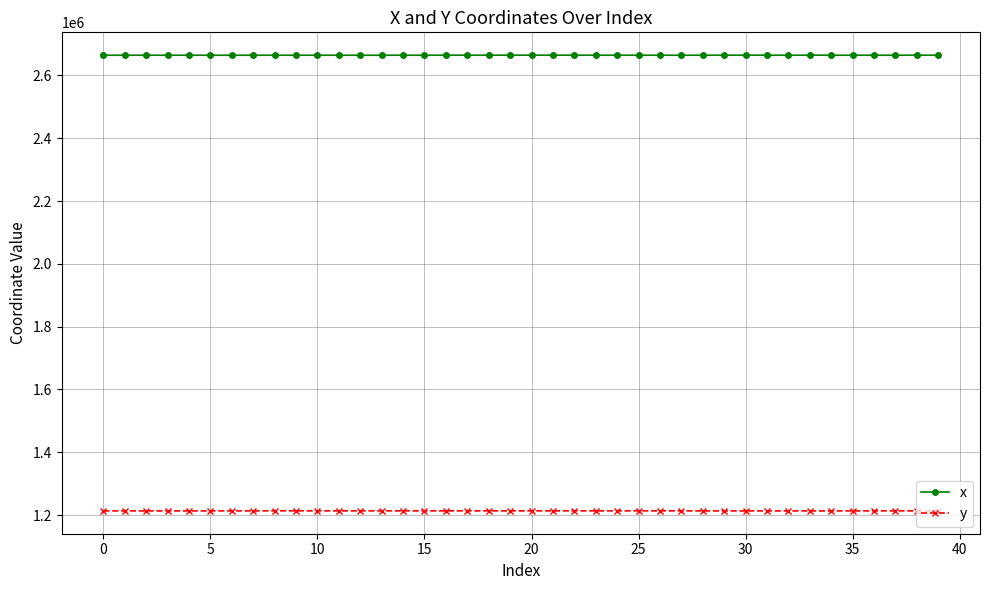

At how many categories does at least one series exceed 2443294?

40